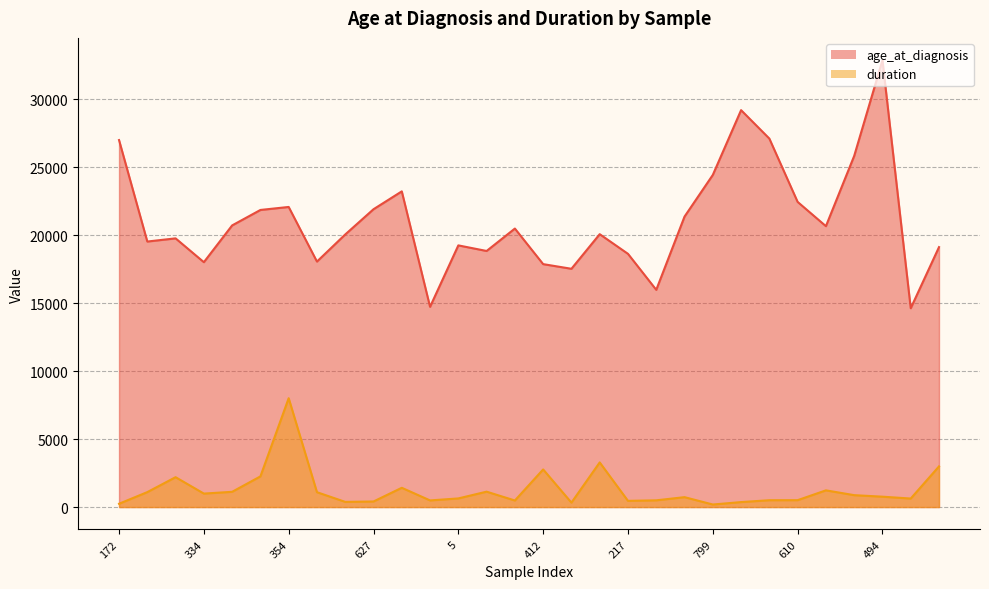

What is the label of the 22nd point from the right?

538